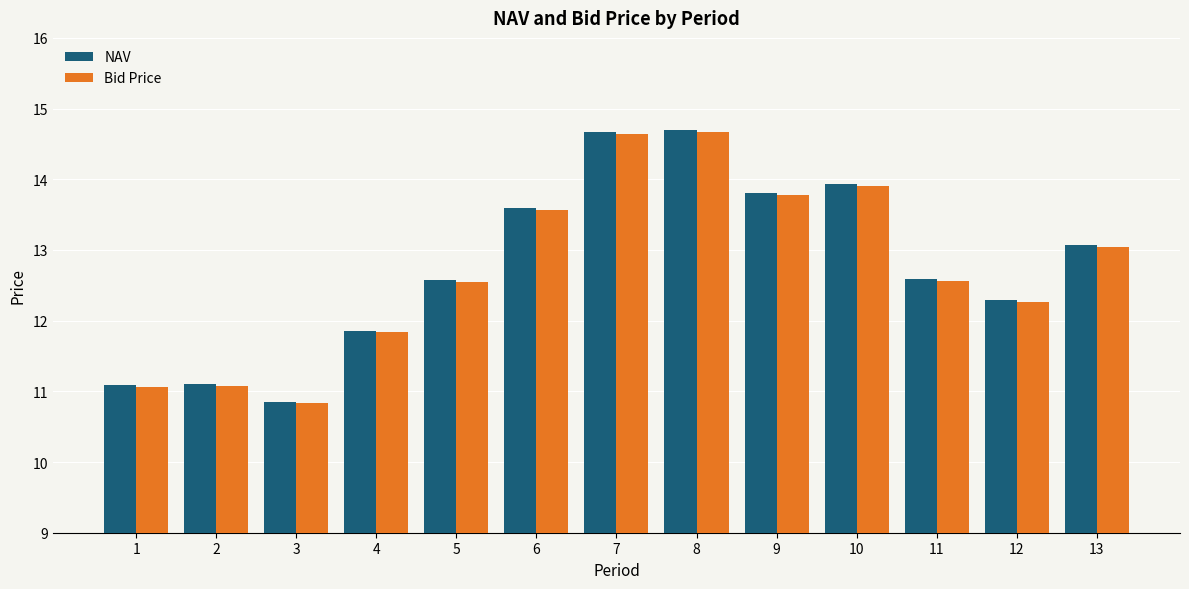

What is the minimum value for Bid Price?

10.8